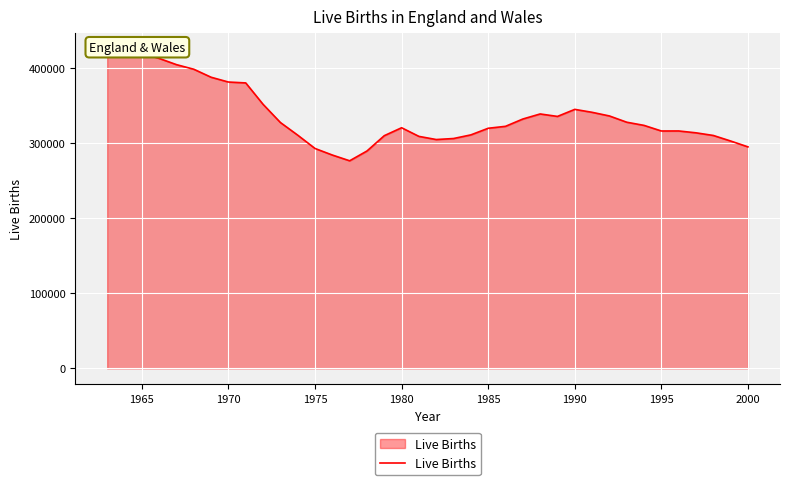

How many values are below 323405?

19